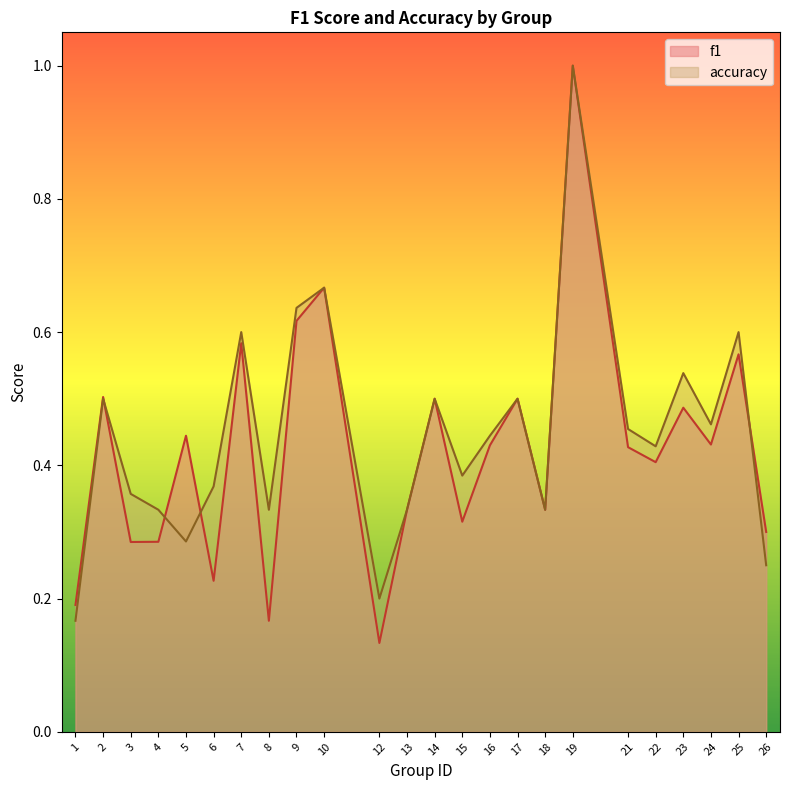

Count the number of data series in this chart.

2